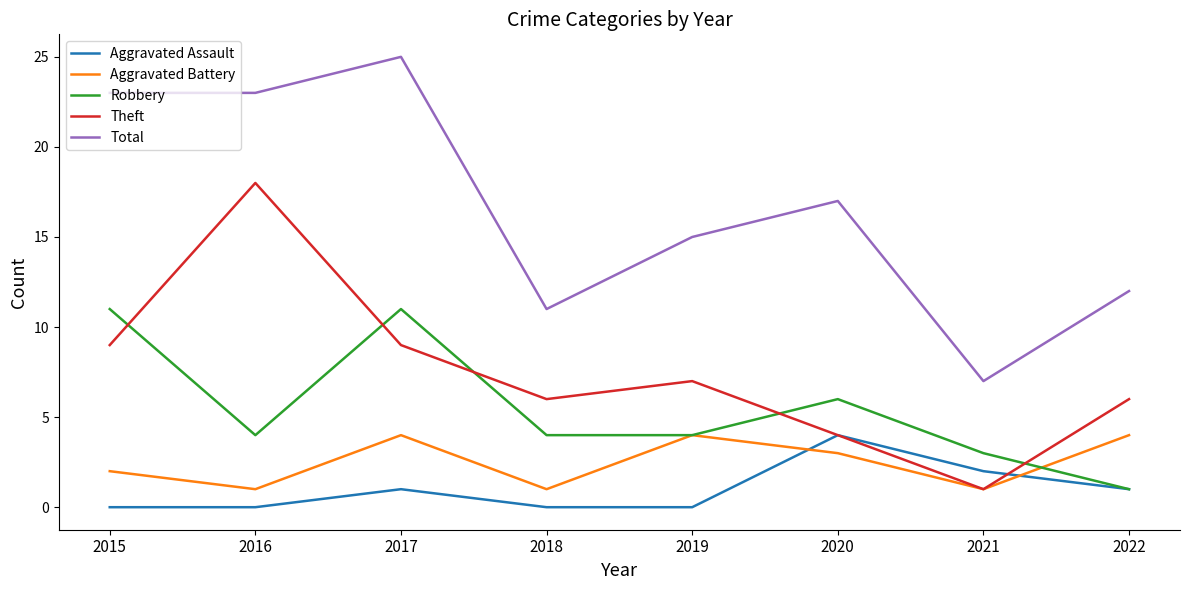

Where is the first local maximum for Aggravated Battery?

2017